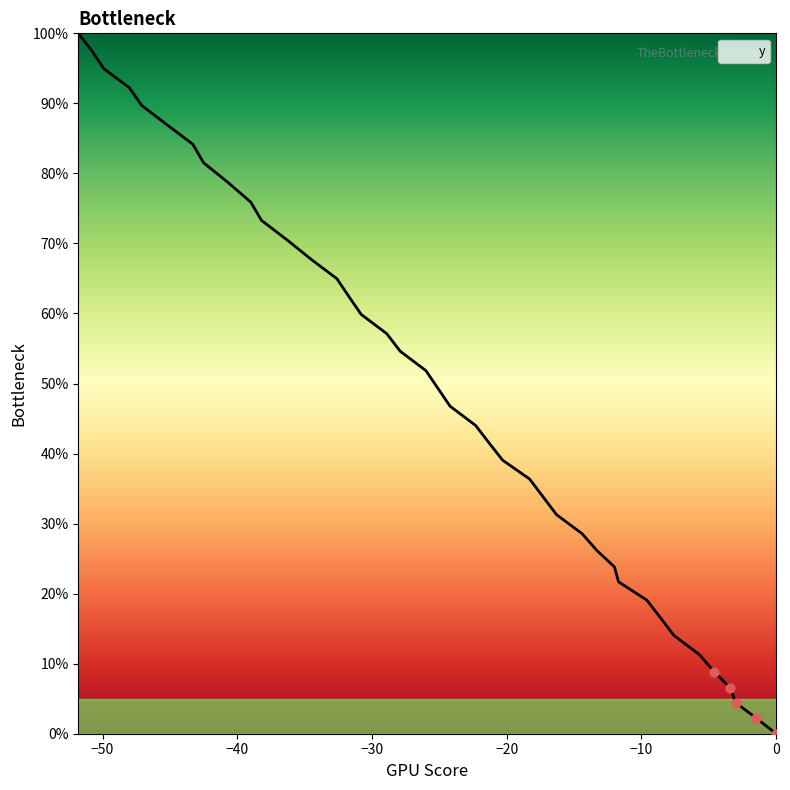

What is the maximum value shown in the chart?

100.0